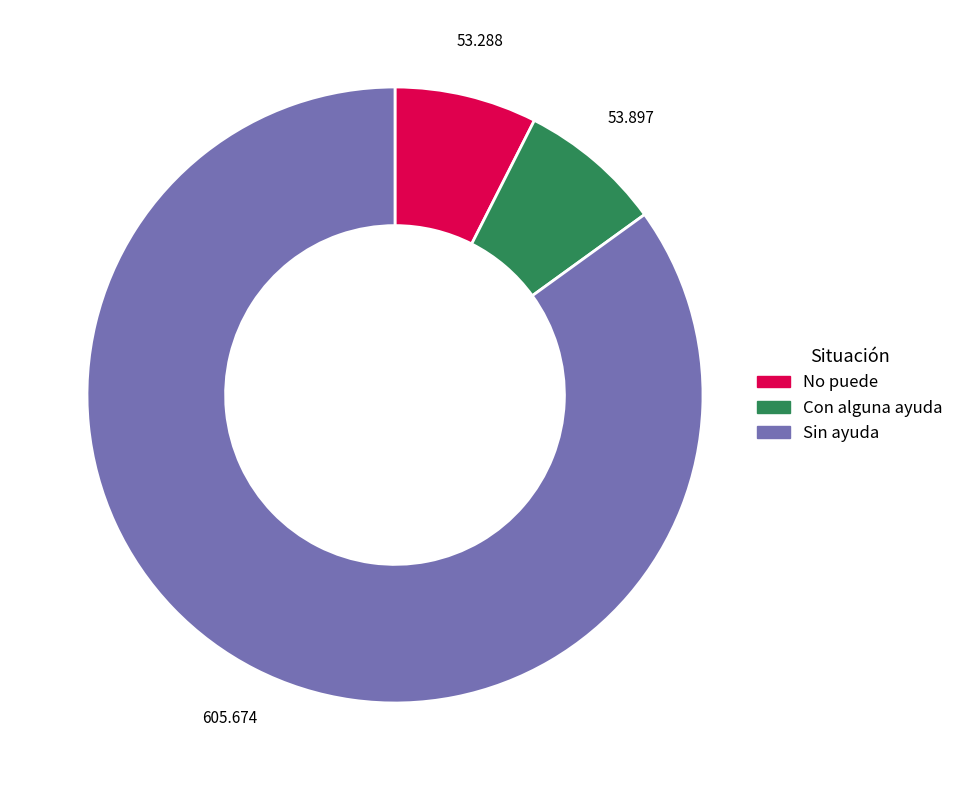

Is it true that No puede is 21% of the pie?

False